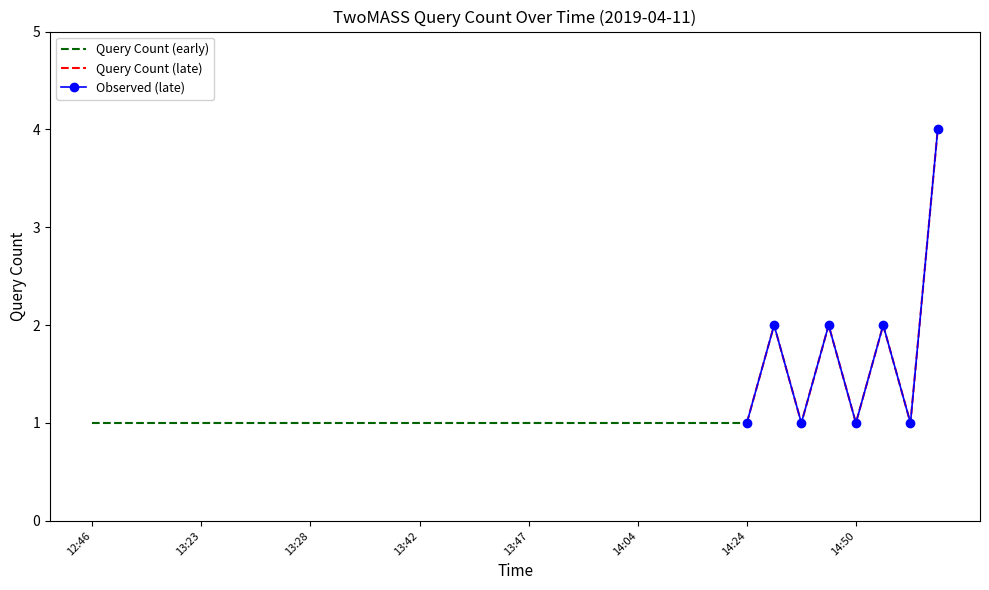

Reading left to right, extract all data points from this chart.

12:46=1	13:13=1	13:15=1	13:21=1	13:23=1	13:24=1	13:25=1	13:26=1	13:28=1	13:29=1	13:32=1	13:34=1	13:42=1	13:44=1	13:45=1	13:46=1	13:47=1	13:50=1	13:51=1	14:02=1	14:04=1	14:14=1	14:17=1	14:21=1	14:24=1	14:42=2	14:47=1	14:48=2	14:50=1	14:57=2	14:58=1	15:04=4